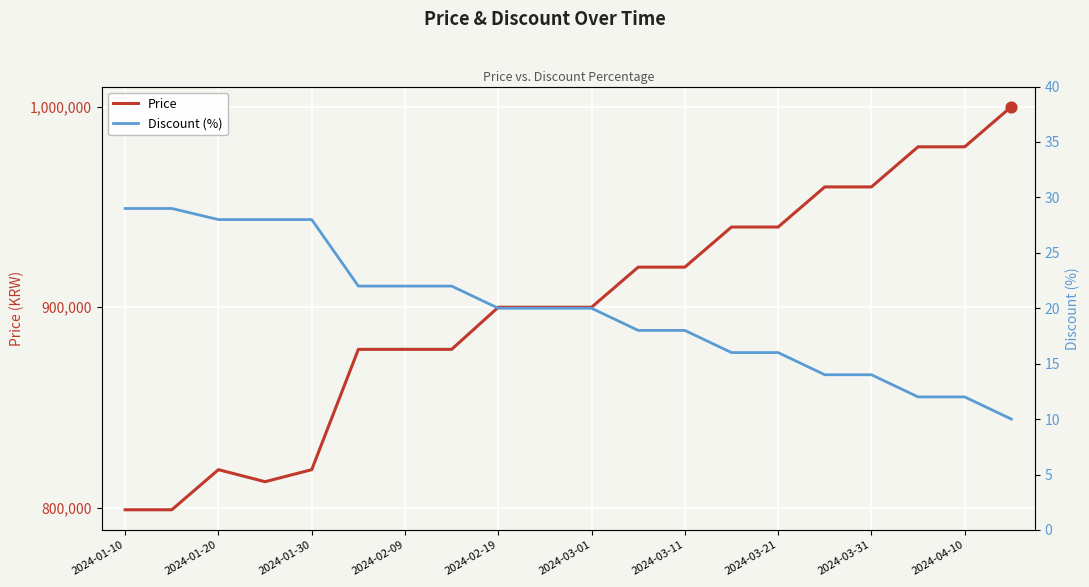

Which series has the largest total across all categories?

Price